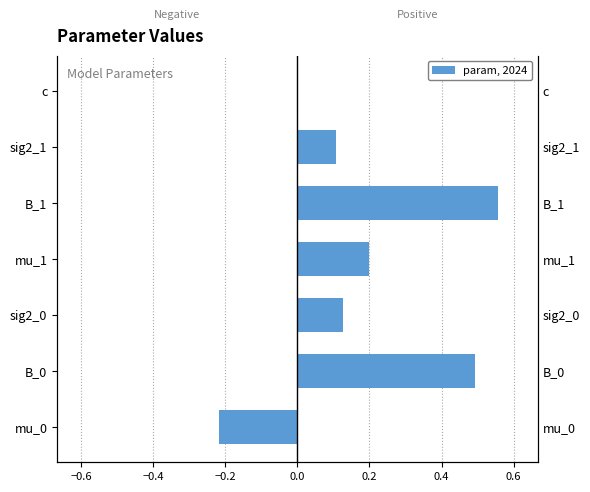

True or false: param (positive) has a value of 0.2 at c.

False